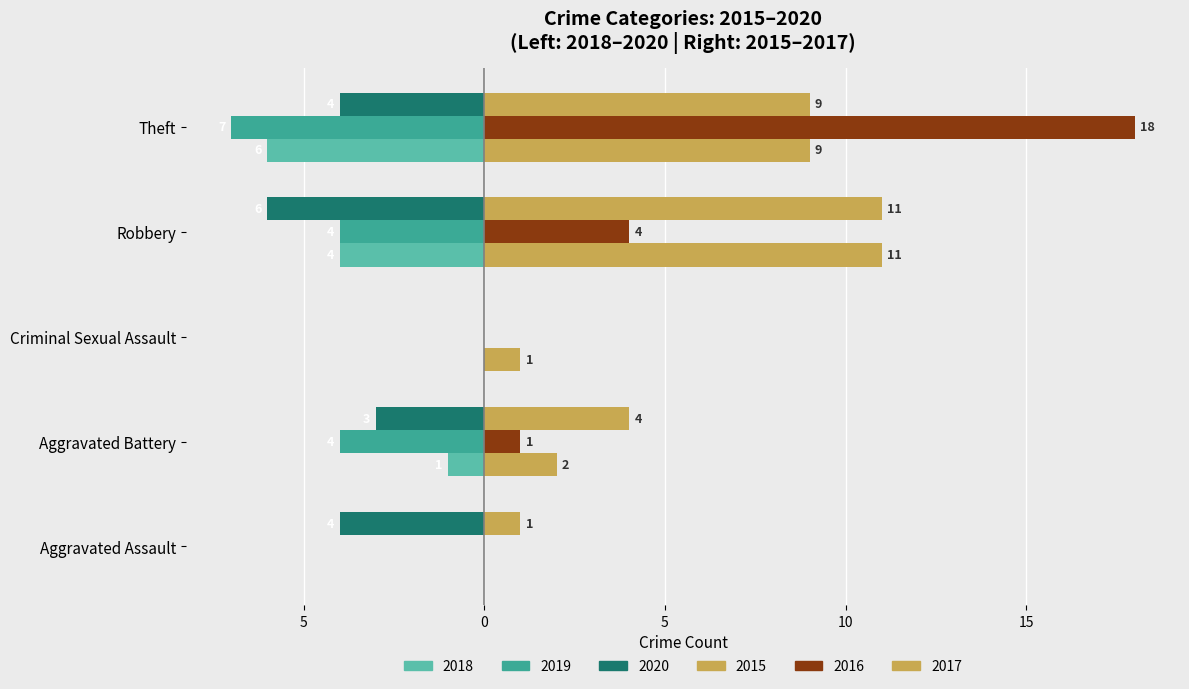

What is the spread (max minus min) of values at Theft?

25